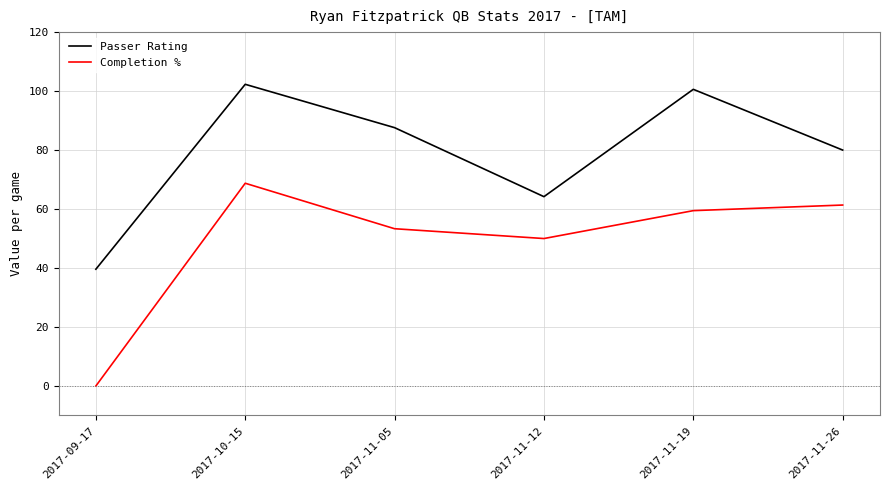

What is the sum of the Completion % values at 2017-11-12 and 2017-11-26?

111.4